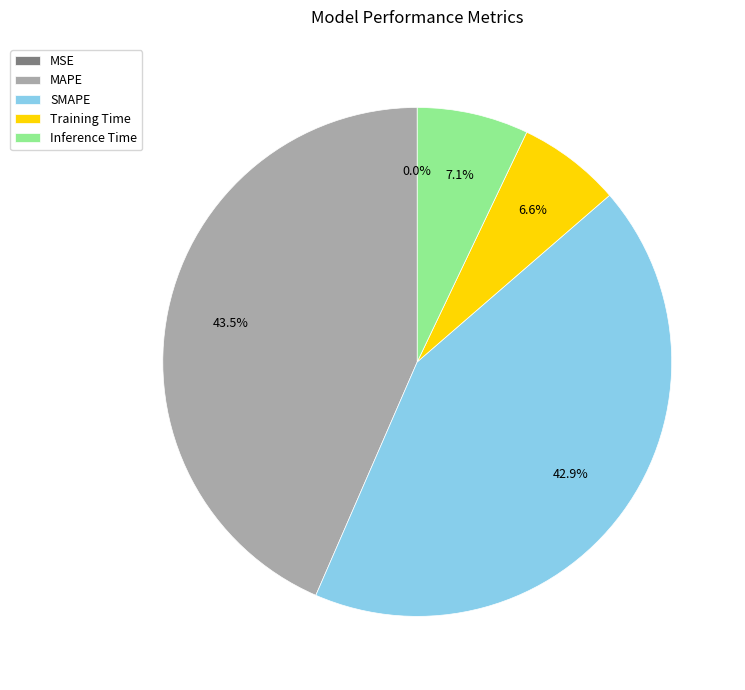

Do MAPE and Inference Time together represent more than half of the pie?

Yes